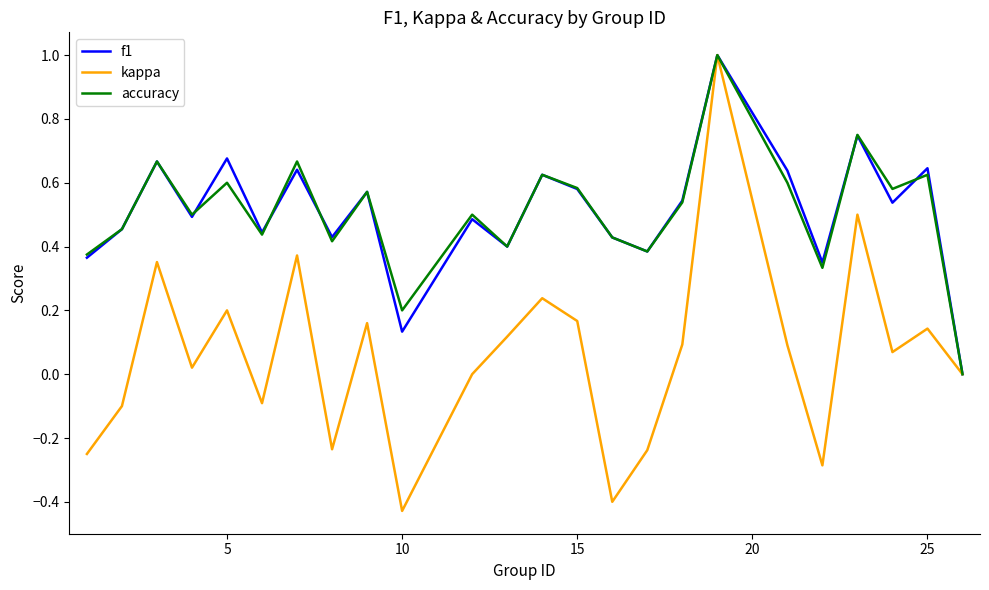

What are all the series names shown in the legend?

f1, kappa, accuracy